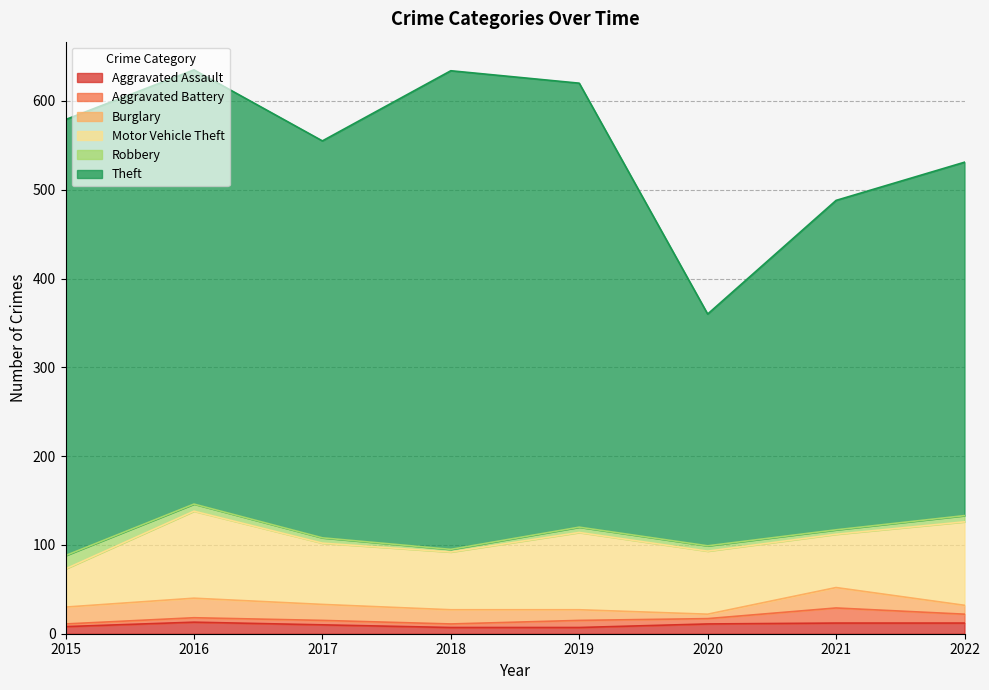

Rank the series by their maximum value, from lowest to highest.

Aggravated Assault, Robbery, Aggravated Battery, Burglary, Motor Vehicle Theft, Theft